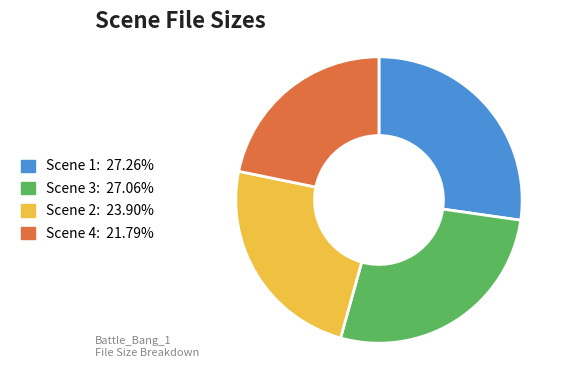

How many slices are in this pie chart?

4